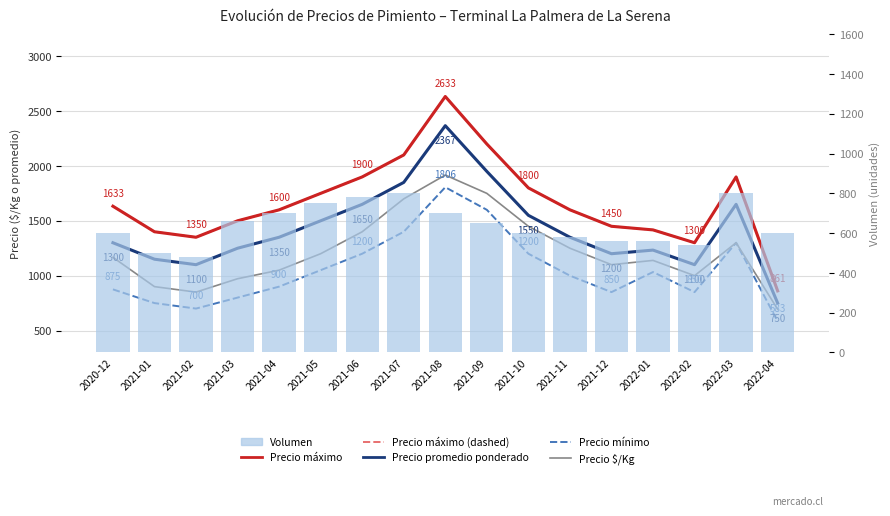

Reading left to right, extract all data points from this chart.

Precio máximo: 2020-12=1633	2021-01=1400	2021-02=1350	2021-03=1500	2021-04=1600	2021-05=1750	2021-06=1900	2021-07=2100	2021-08=2633	2021-09=2200	2021-10=1800	2021-11=1600	2021-12=1450	2022-01=1417	2022-02=1300	2022-03=1900	2022-04=861
Precio máximo (dashed): 2020-12=1633	2021-01=1400	2021-02=1350	2021-03=1500	2021-04=1600	2021-05=1750	2021-06=1900	2021-07=2100	2021-08=2633	2021-09=2200	2021-10=1800	2021-11=1600	2021-12=1450	2022-01=1417	2022-02=1300	2022-03=1900	2022-04=861
Precio promedio ponderado: 2020-12=1300	2021-01=1150	2021-02=1100	2021-03=1250	2021-04=1350	2021-05=1500	2021-06=1650	2021-07=1850	2021-08=2367	2021-09=1950	2021-10=1550	2021-11=1350	2021-12=1200	2022-01=1233	2022-02=1100	2022-03=1650	2022-04=750
Precio mínimo: 2020-12=875	2021-01=750	2021-02=700	2021-03=800	2021-04=900	2021-05=1050	2021-06=1200	2021-07=1400	2021-08=1806	2021-09=1600	2021-10=1200	2021-11=1000	2021-12=850	2022-01=1033	2022-02=850	2022-03=1300	2022-04=583
Precio $/Kg: 2020-12=1167	2021-01=900	2021-02=850	2021-03=972	2021-04=1050	2021-05=1200	2021-06=1400	2021-07=1700	2021-08=1917	2021-09=1750	2021-10=1450	2021-11=1250	2021-12=1100	2022-01=1139	2022-02=1000	2022-03=1300	2022-04=694
Volumen: 2020-12=600	2021-01=500	2021-02=480	2021-03=660	2021-04=700	2021-05=750	2021-06=780	2021-07=800	2021-08=700	2021-09=650	2021-10=600	2021-11=580	2021-12=560	2022-01=560	2022-02=540	2022-03=800	2022-04=600